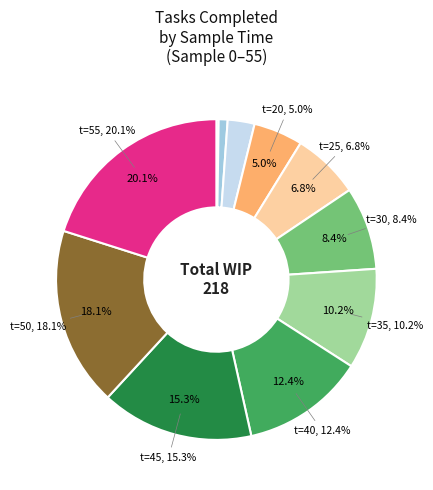

Which has a higher value, 30 or 40?

40